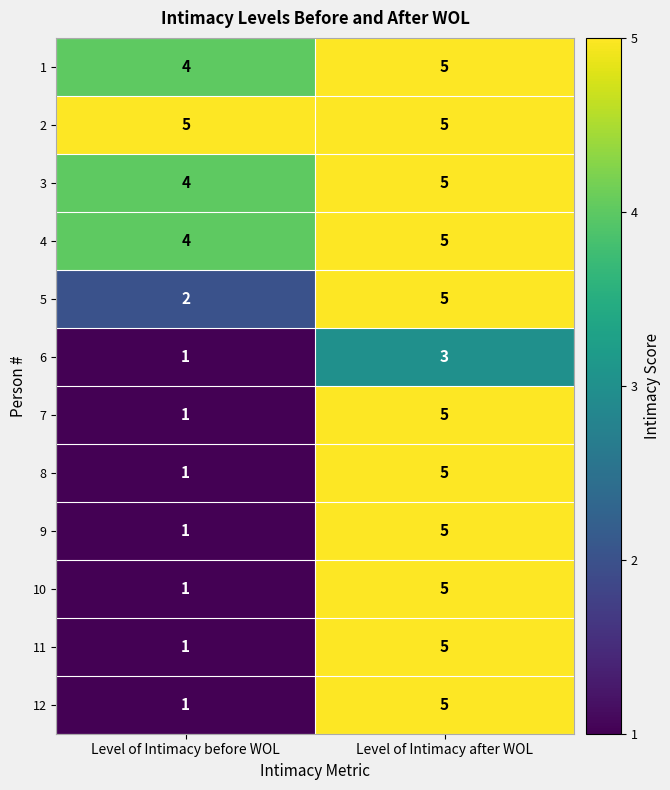

Reading right to left, list all the values displayed in this chart.

1: Level of Intimacy after WOL=5	Level of Intimacy before WOL=4
2: Level of Intimacy after WOL=5	Level of Intimacy before WOL=5
3: Level of Intimacy after WOL=5	Level of Intimacy before WOL=4
4: Level of Intimacy after WOL=5	Level of Intimacy before WOL=4
5: Level of Intimacy after WOL=5	Level of Intimacy before WOL=2
6: Level of Intimacy after WOL=3	Level of Intimacy before WOL=1
7: Level of Intimacy after WOL=5	Level of Intimacy before WOL=1
8: Level of Intimacy after WOL=5	Level of Intimacy before WOL=1
9: Level of Intimacy after WOL=5	Level of Intimacy before WOL=1
10: Level of Intimacy after WOL=5	Level of Intimacy before WOL=1
11: Level of Intimacy after WOL=5	Level of Intimacy before WOL=1
12: Level of Intimacy after WOL=5	Level of Intimacy before WOL=1